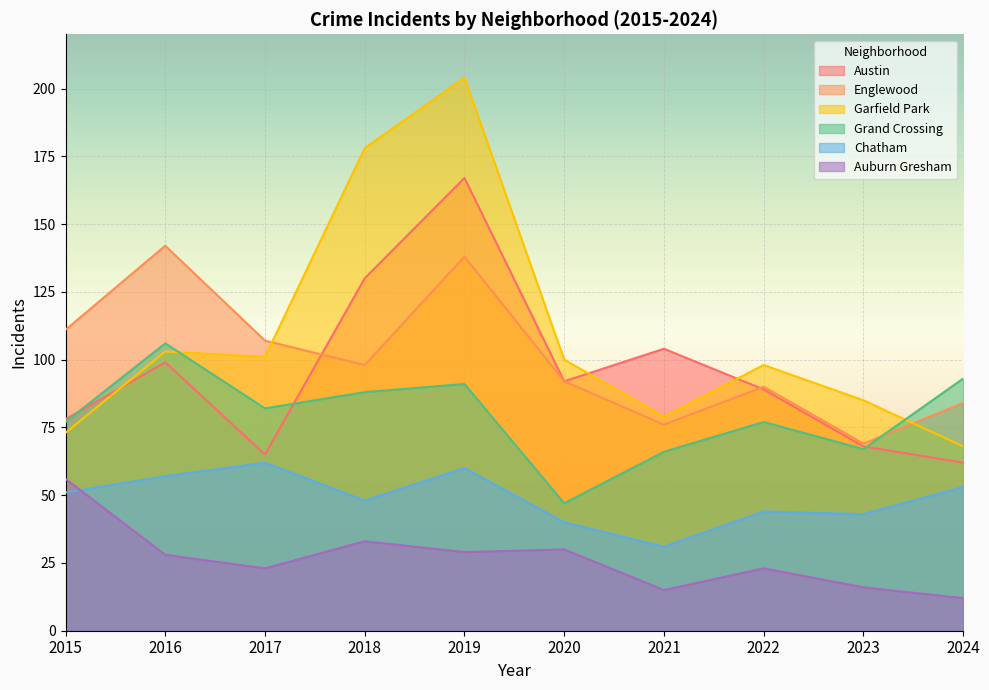

Reading right to left, list all the values displayed in this chart.

Austin: 2024=62	2023=68	2022=89	2021=104	2020=92	2019=167	2018=130	2017=65	2016=99	2015=78
Englewood: 2024=84	2023=69	2022=90	2021=76	2020=92	2019=138	2018=98	2017=107	2016=142	2015=111
Garfield Park: 2024=68	2023=85	2022=98	2021=79	2020=100	2019=204	2018=178	2017=101	2016=103	2015=73
Grand Crossing: 2024=93	2023=67	2022=77	2021=66	2020=47	2019=91	2018=88	2017=82	2016=106	2015=77
Chatham: 2024=53	2023=43	2022=44	2021=31	2020=40	2019=60	2018=48	2017=62	2016=57	2015=51
Auburn Gresham: 2024=12	2023=16	2022=23	2021=15	2020=30	2019=29	2018=33	2017=23	2016=28	2015=56